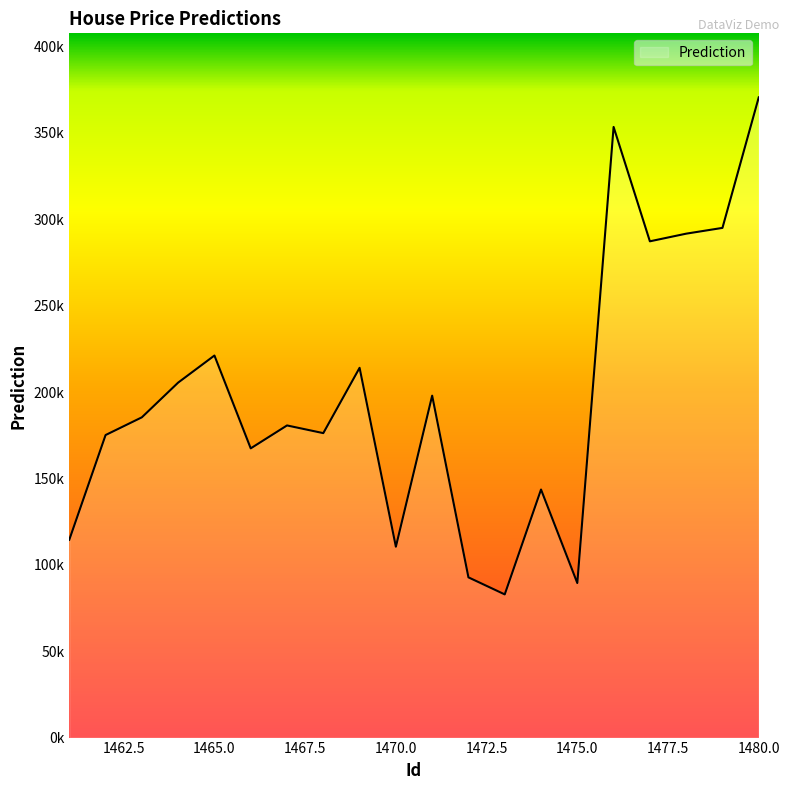

Does the chart have visible grid lines?

No